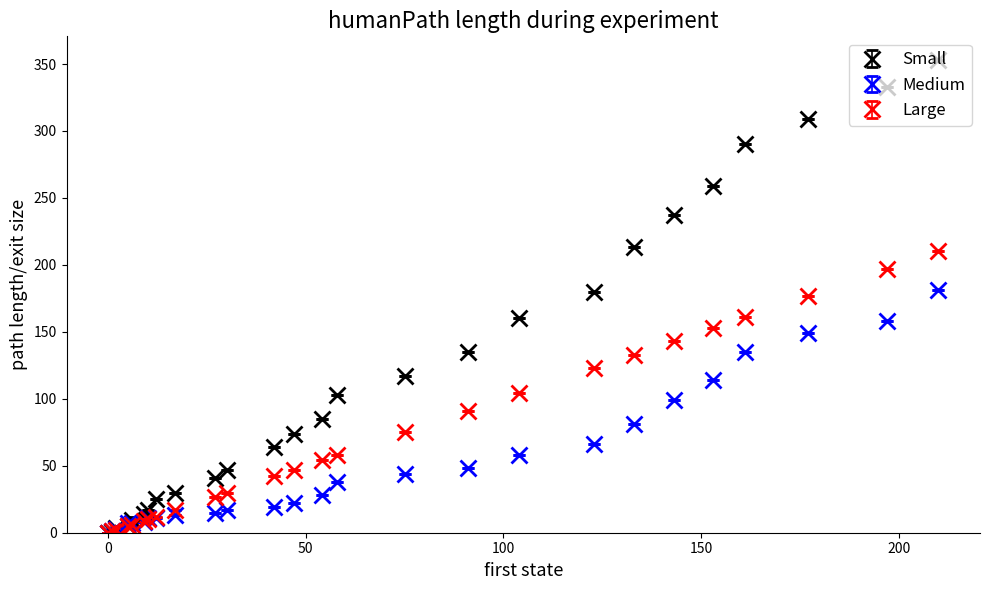

Which series has the largest total across all categories?

Small